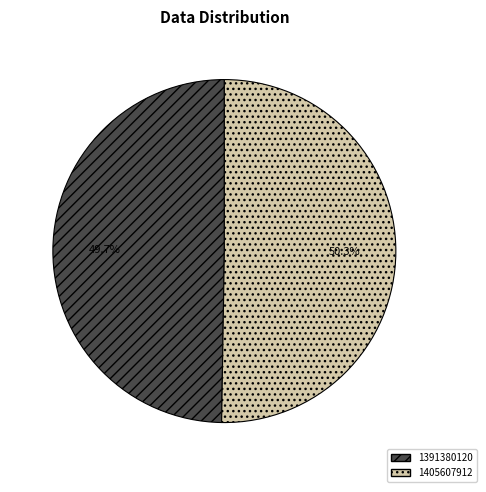

How many slices are in this pie chart?

2